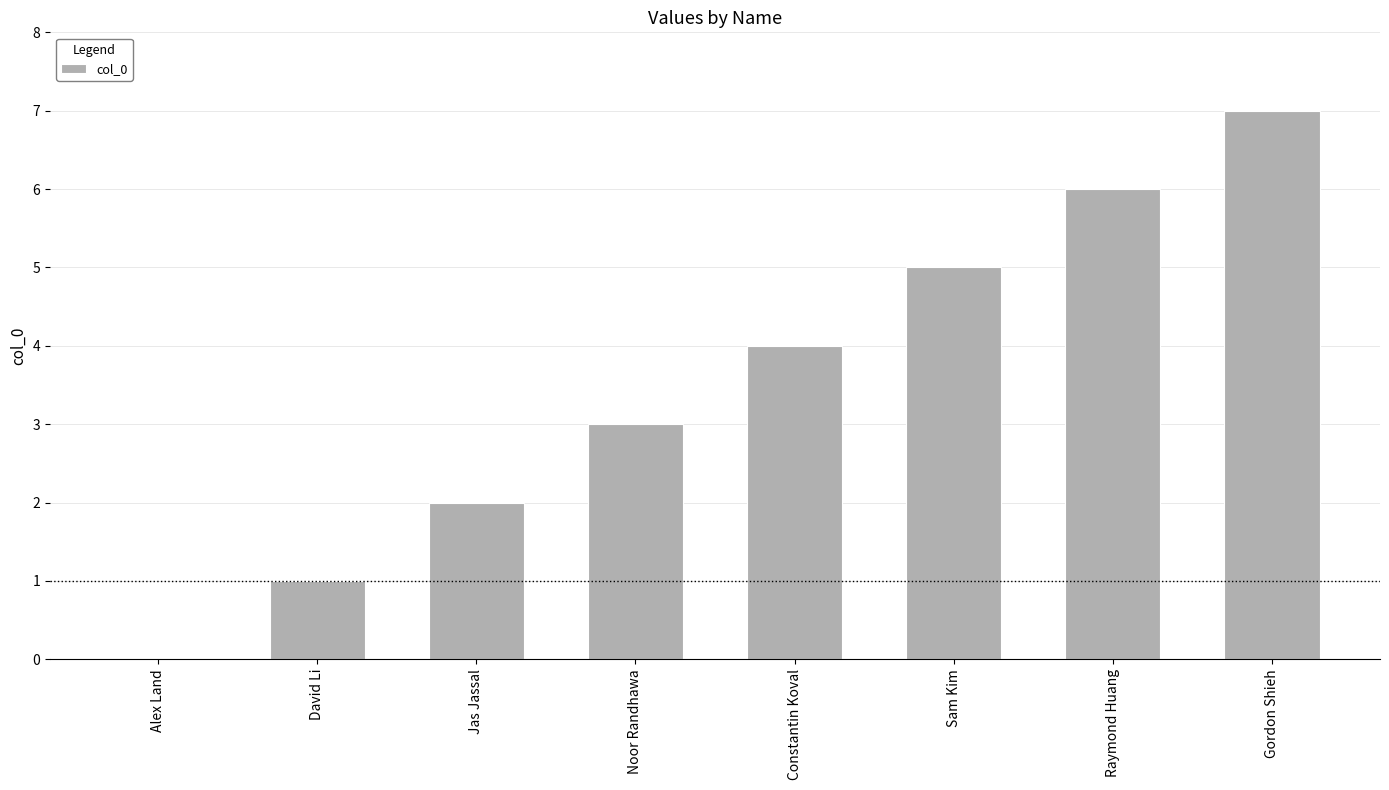

Count the number of data series in this chart.

1